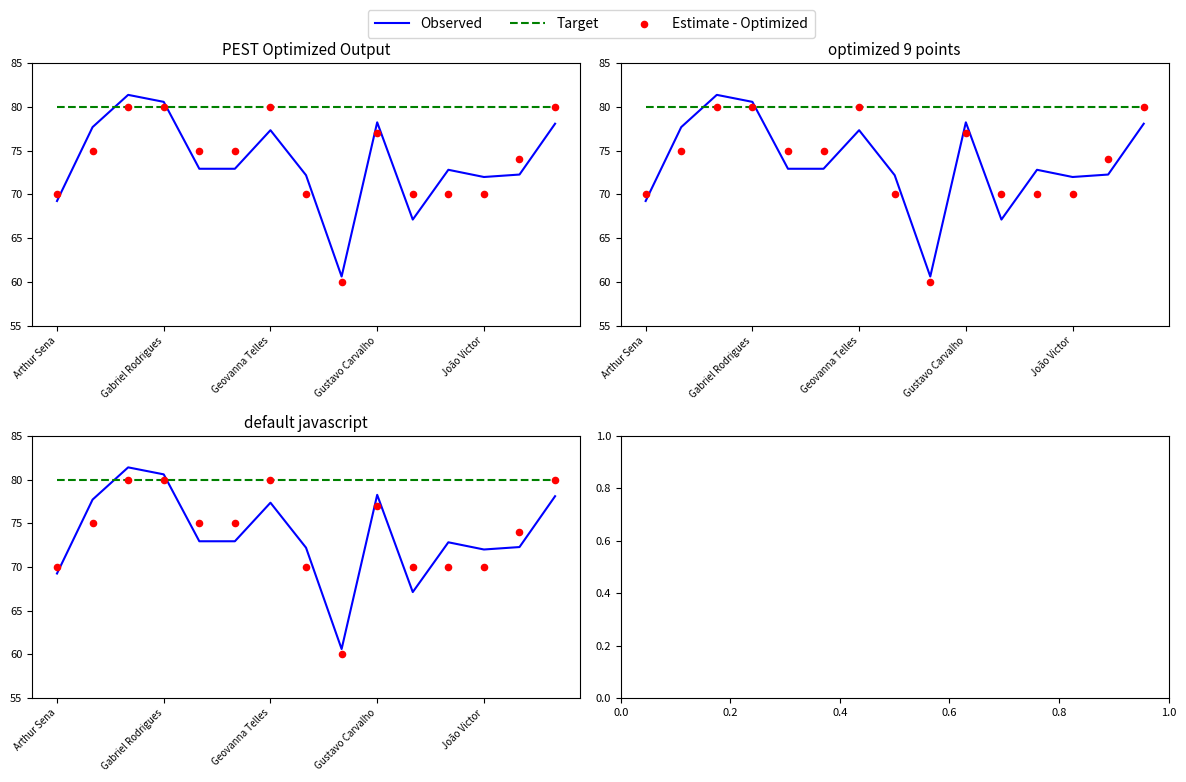

Which series has the widest spread of Y values?

Observed